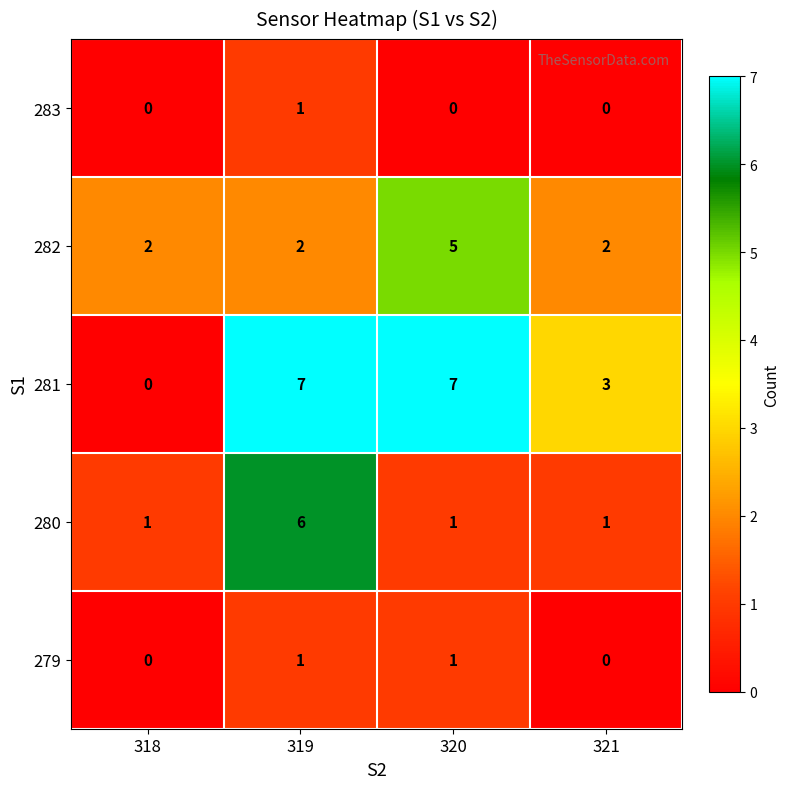

Reading left to right, transcribe all the data shown in this chart.

283: 0	1	0	0
282: 2	2	5	2
281: 0	7	7	3
280: 1	6	1	1
279: 0	1	1	0